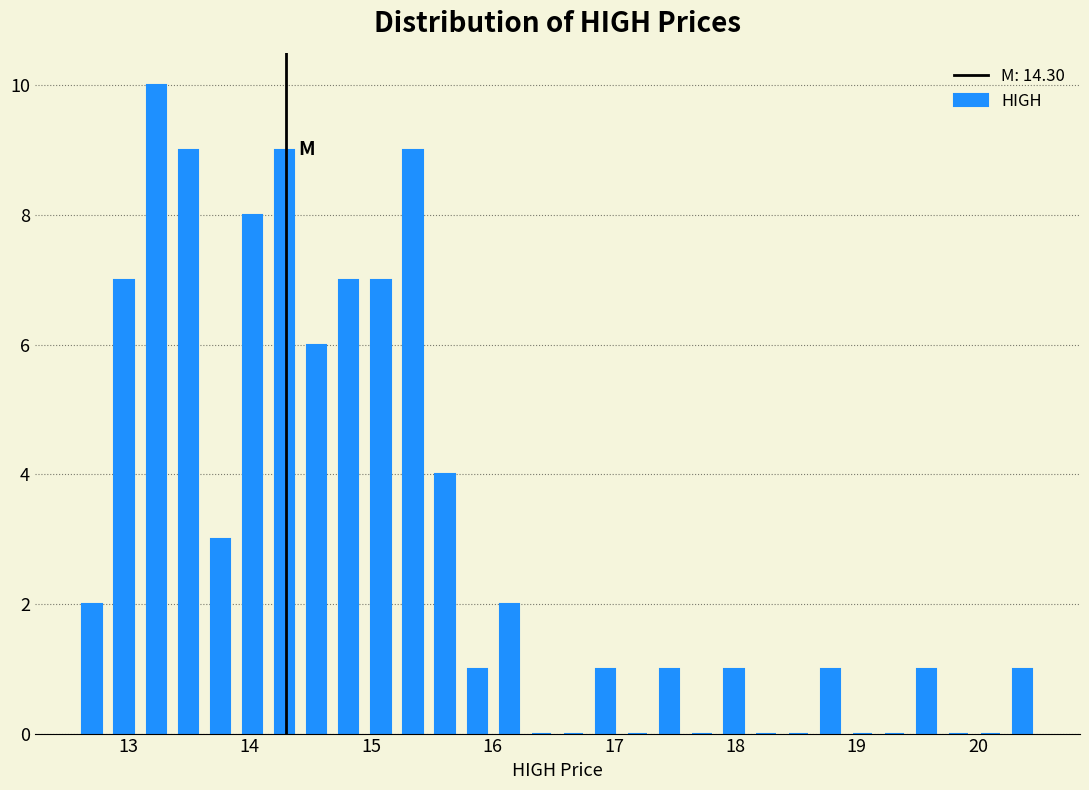

Around what value on the x-axis is the tallest bar? Give the approximate position of its centre, as read against the axis.

13.2